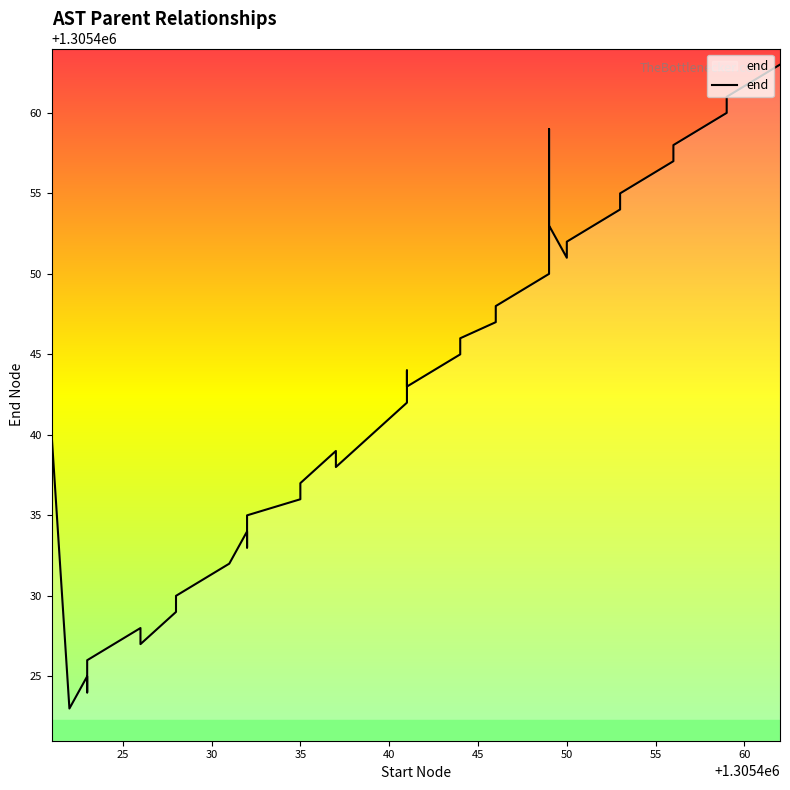

Is it true that the value at 22 is 2080326?

False